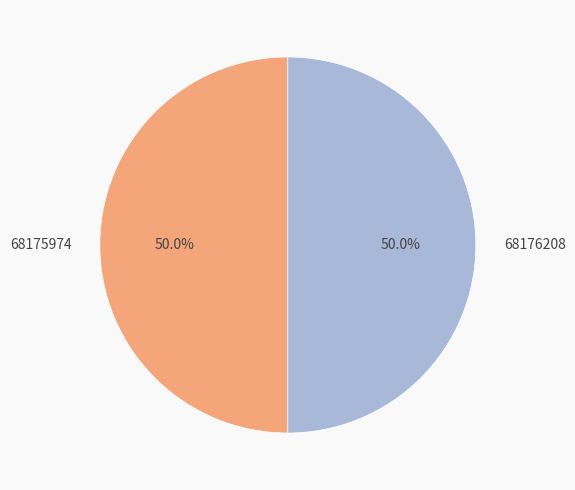

The 68175974 slice represents 58% of the pie. True or false?

False